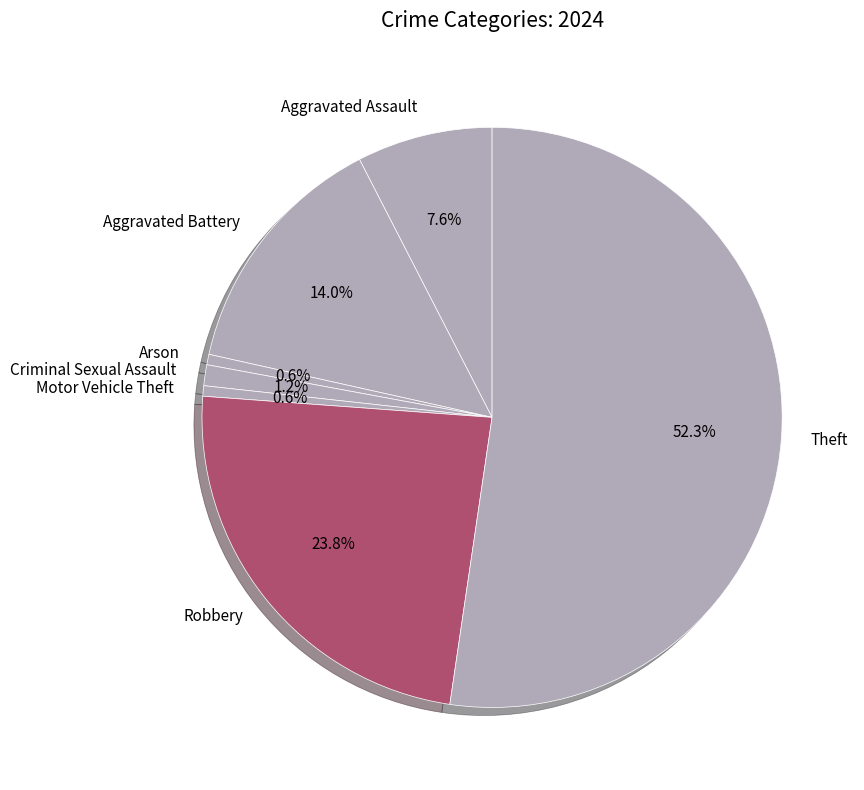

Is the sum of Aggravated Assault and Theft greater than half?

Yes